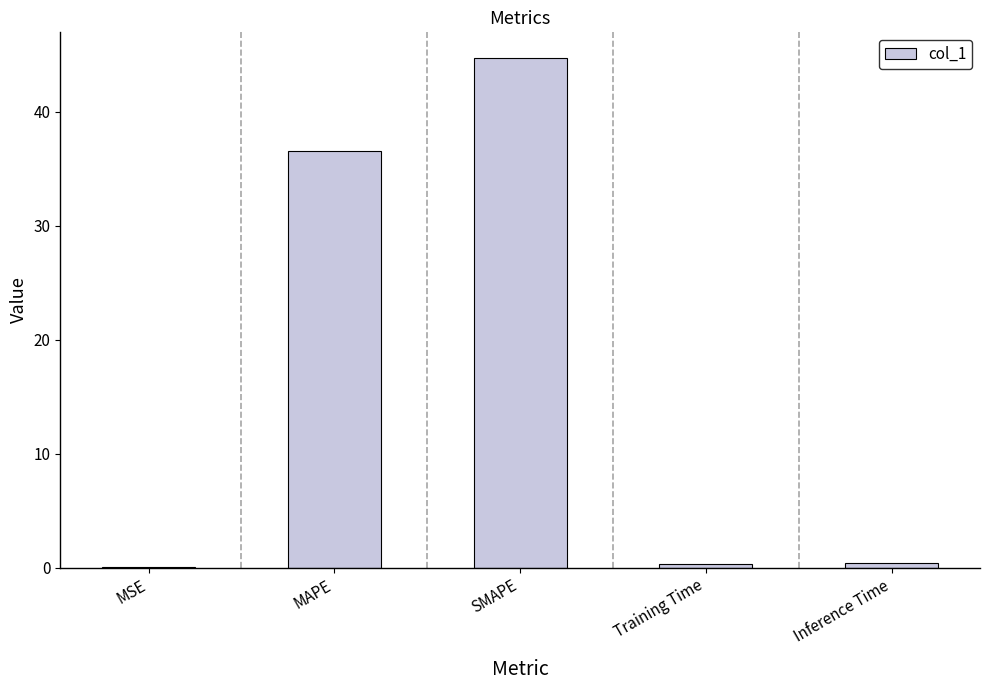

What is the maximum value shown in the chart?

44.7